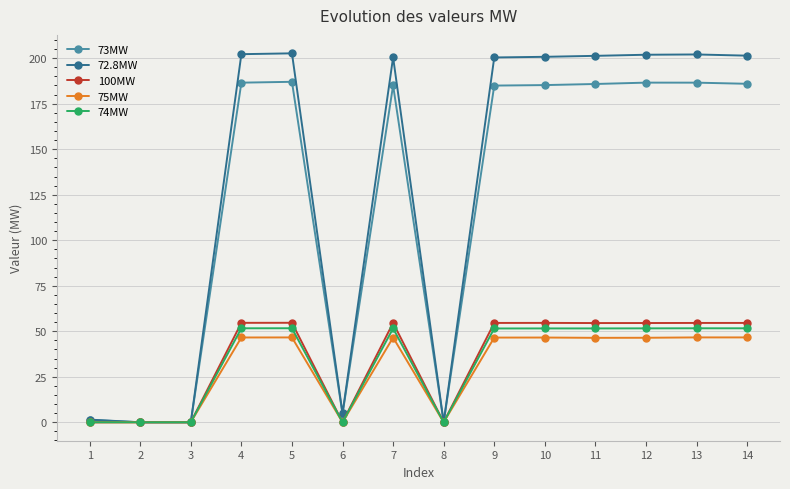

True or false: 72.8MW has more than 2 interior local peaks.

True